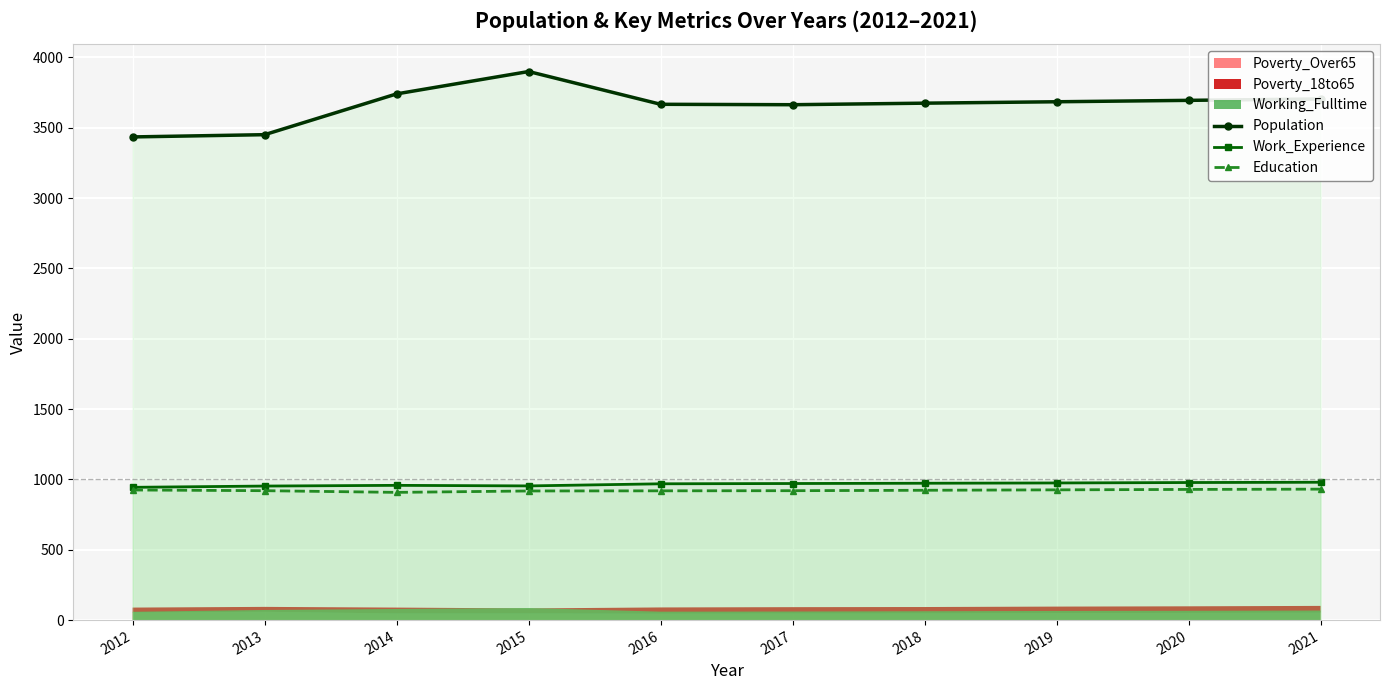

The value of Population at 2021 is 3705. True or false?

True